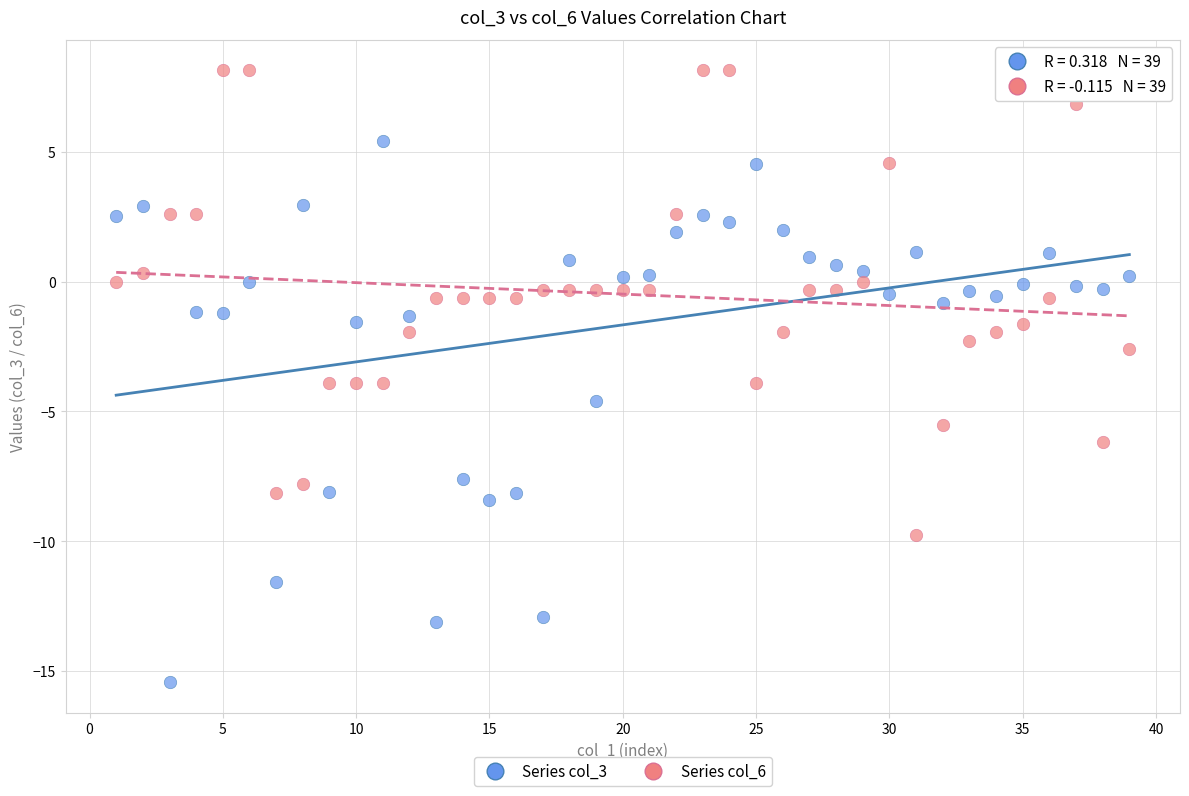

Across all series, what Y value is closest to -3?

-2.6